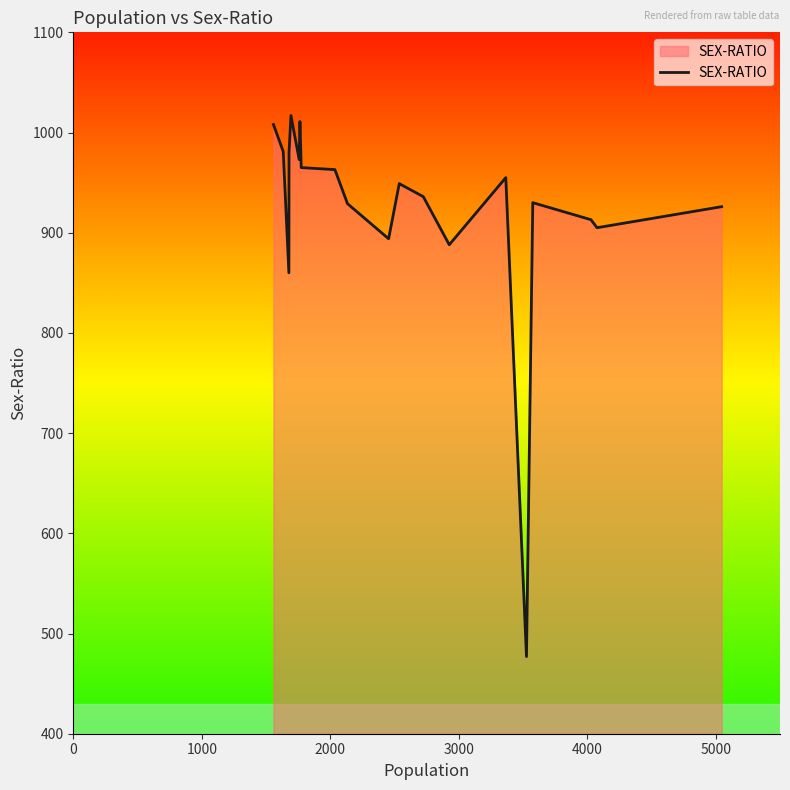

What is the minimum value shown in the chart?

477